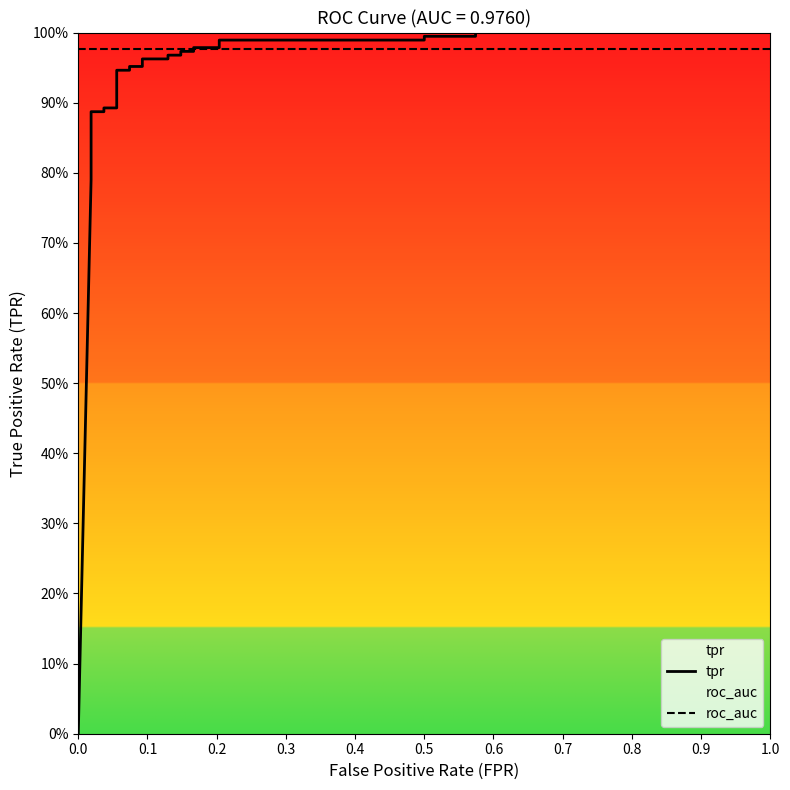

Is the value of roc_auc at 16 greater than the value of tpr at 21?

No